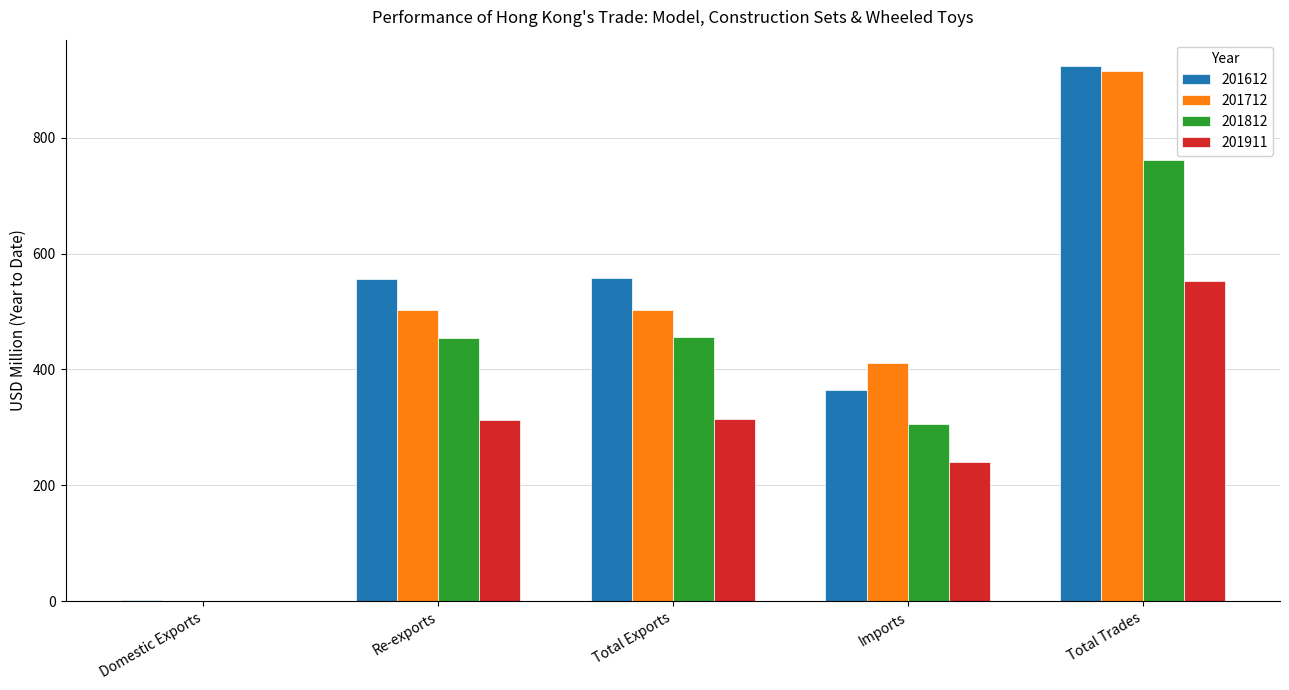

How many groups of bars are there?

5